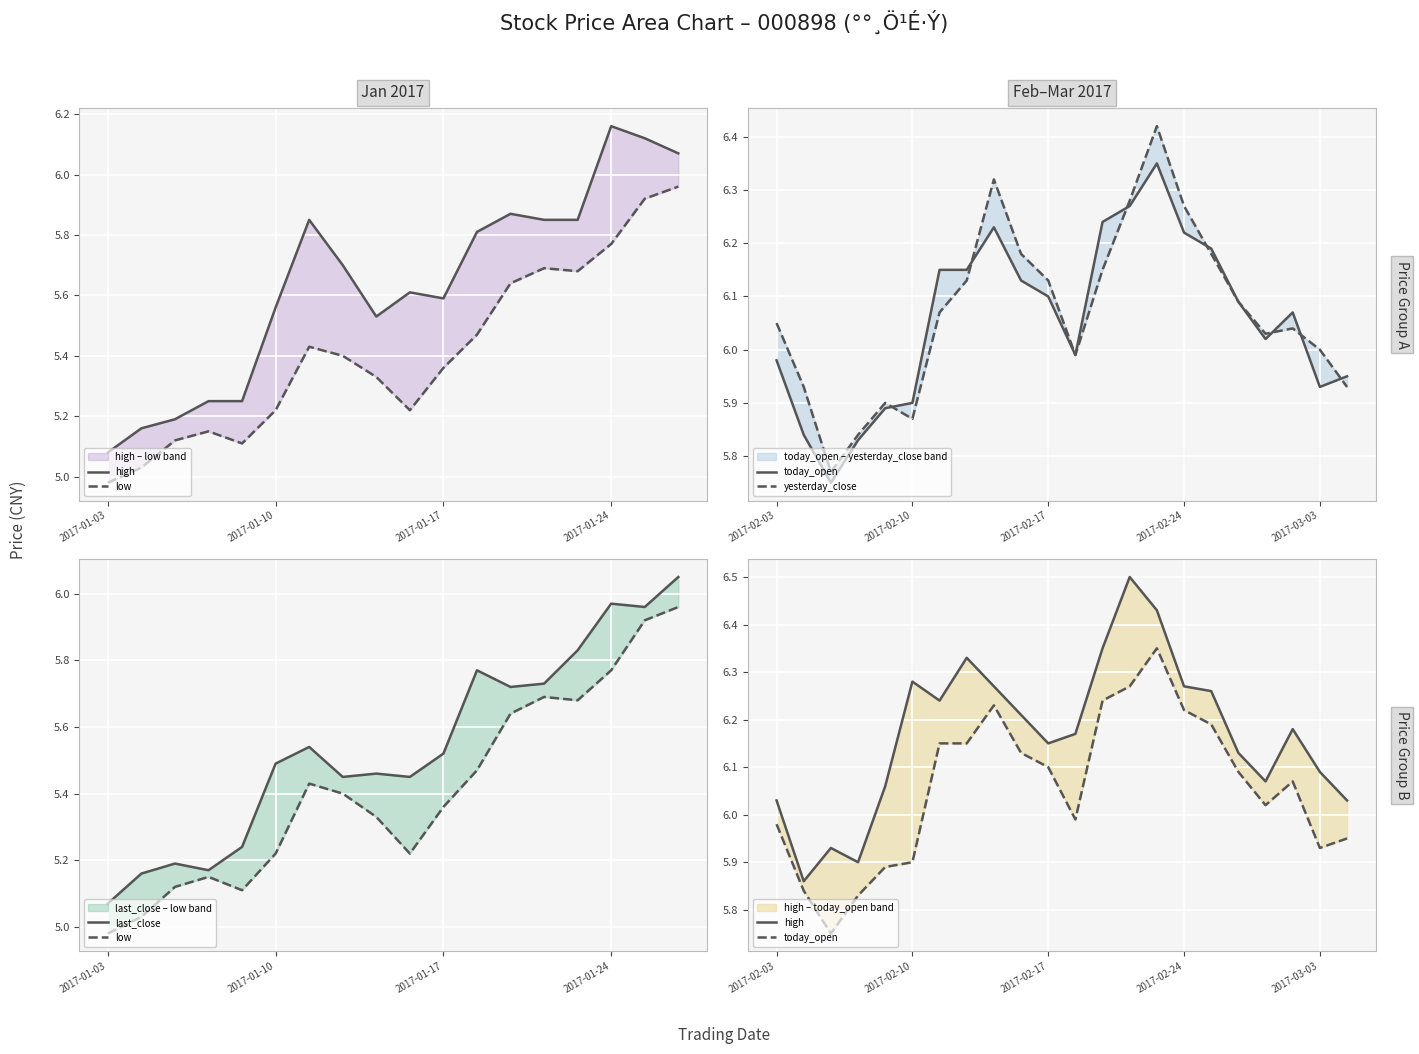

At which category does low reach its first local peak?

3